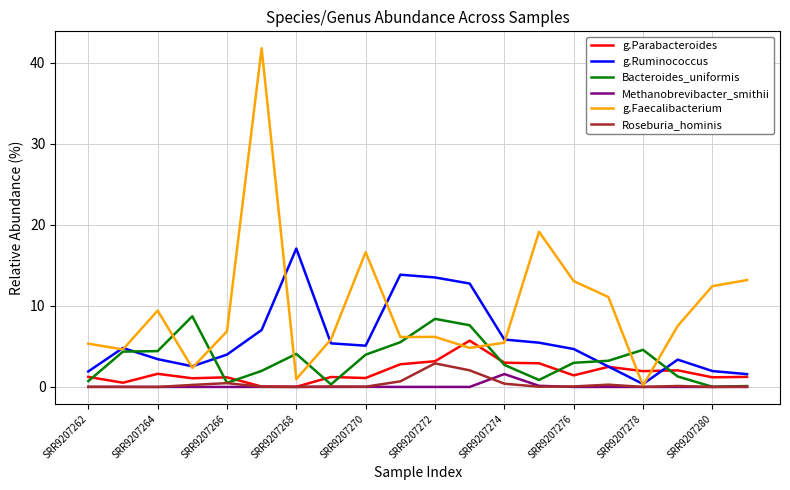

Which series has the largest total across all categories?

g.Faecalibacterium